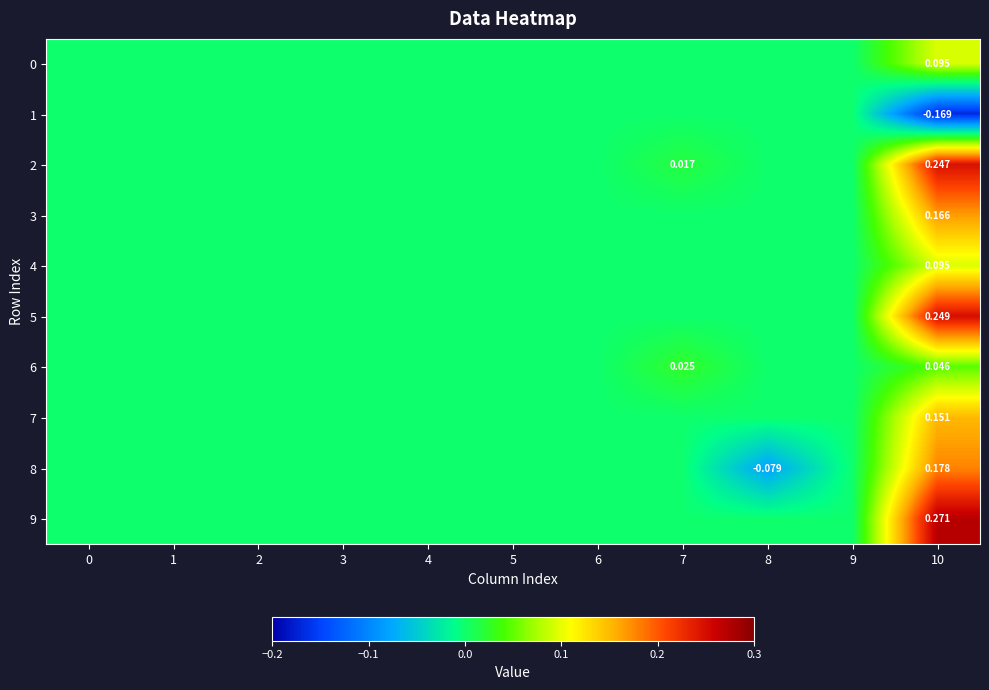

Which label corresponds to the smallest value in the chart?

10